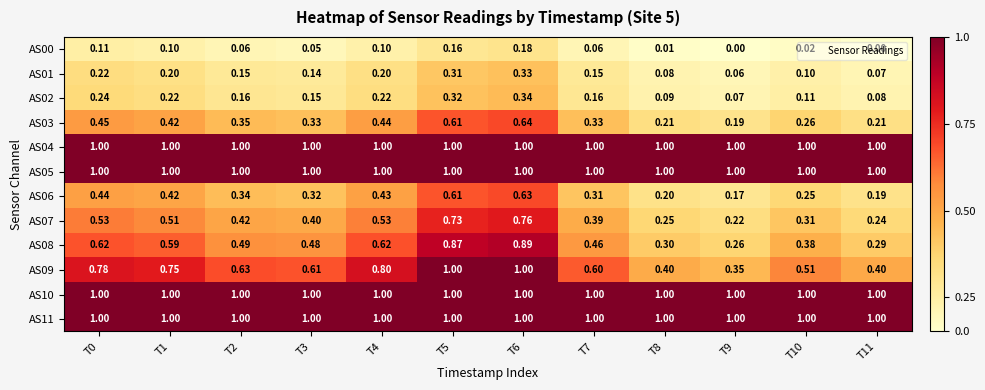

How many data points does each series have?

12